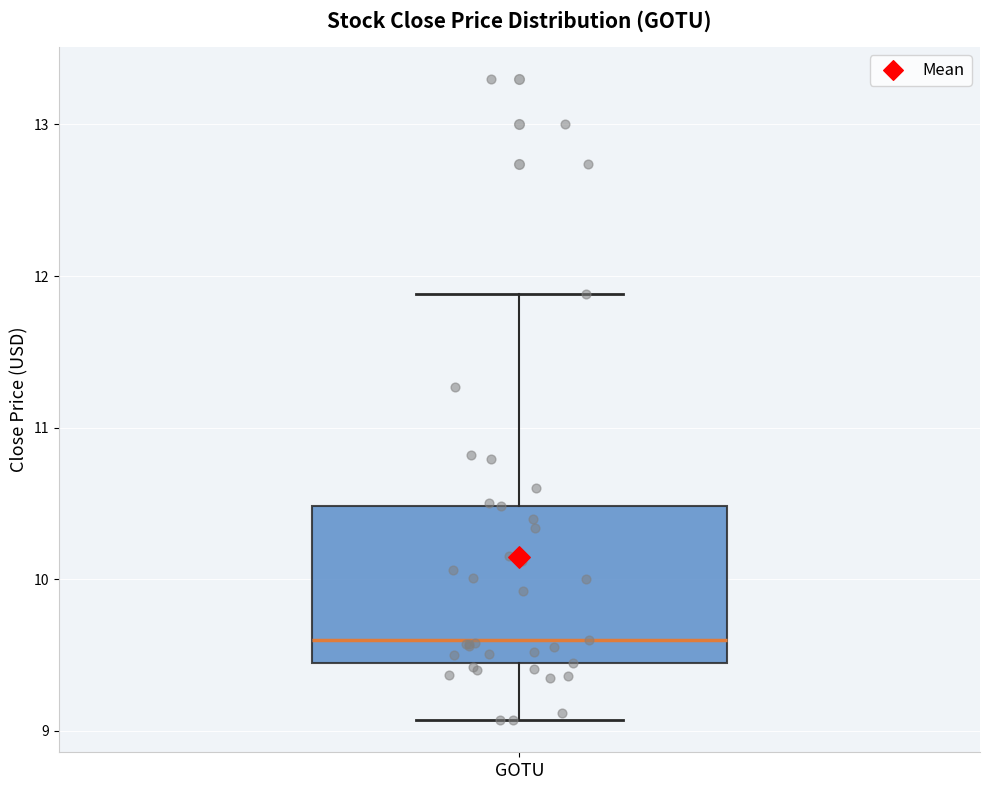

Where does the lower whisker of the box for GOTU end on the y-axis? The values are not printed on the chart, so give them approximately, as read against the axis.

9.1